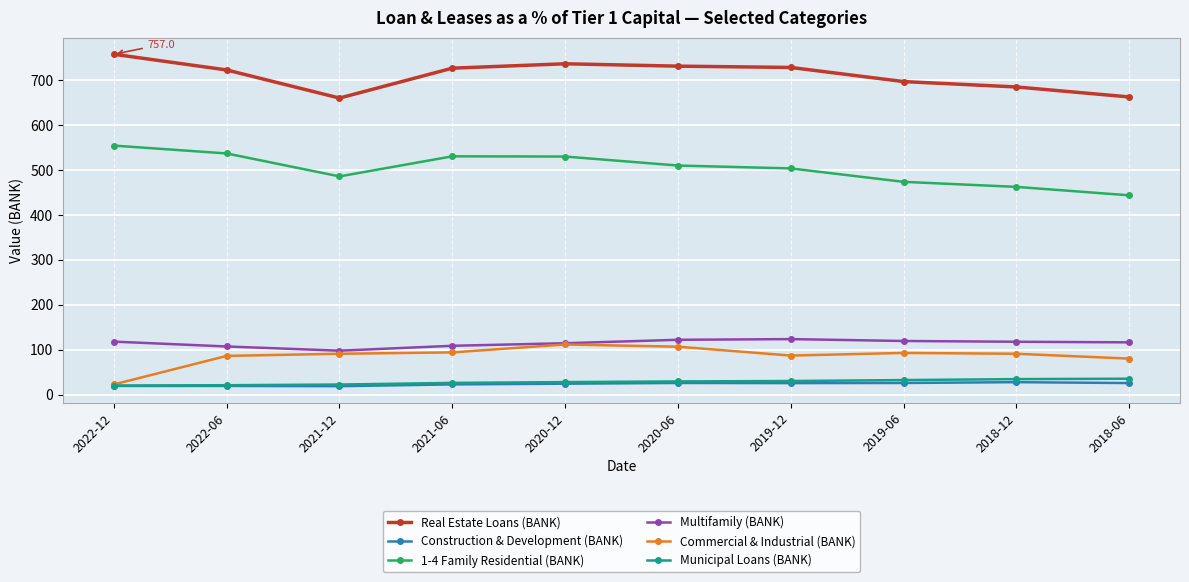

What is the value of the Real Estate Loans (BANK) point at the 10th from the left?

662.1